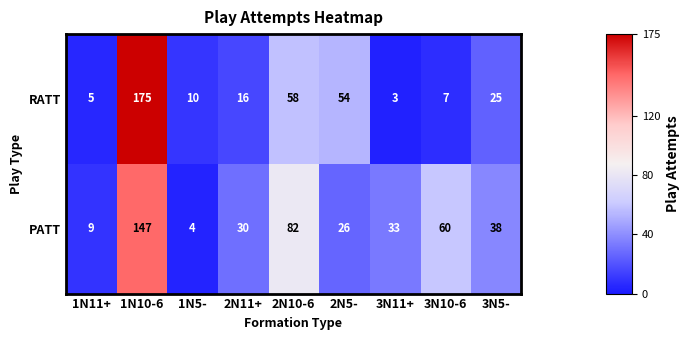

What is the total value across all series at 1N5-?

14